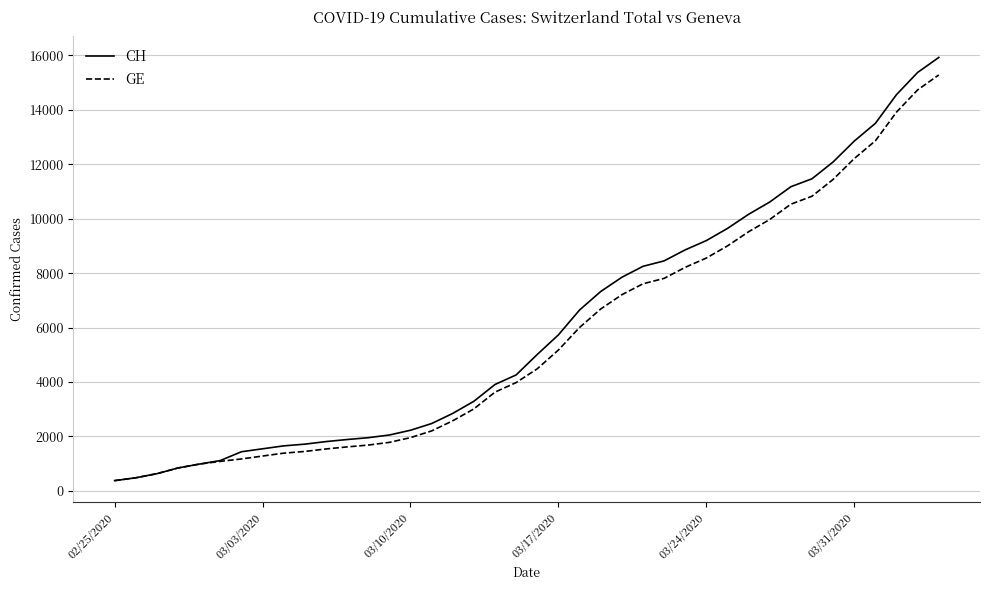

At how many categories does at least one series exceed 2611?

24